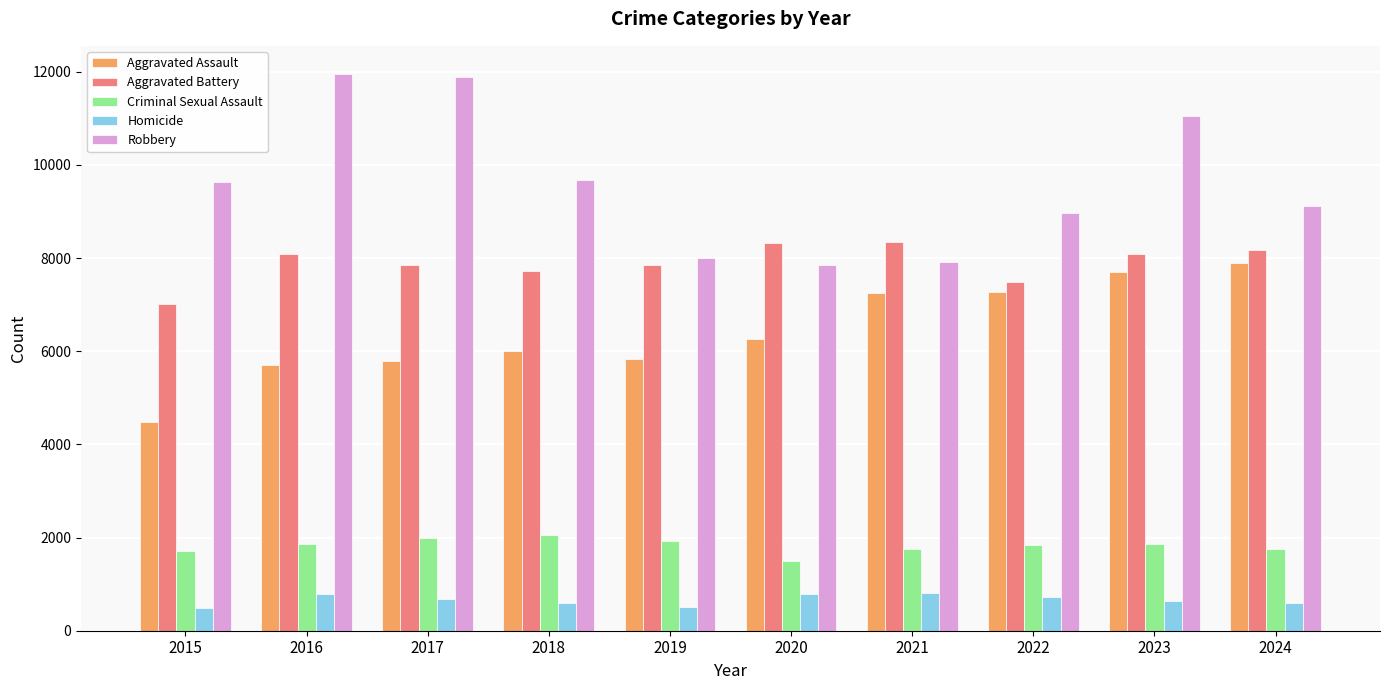

What is the minimum value shown in the chart?

496